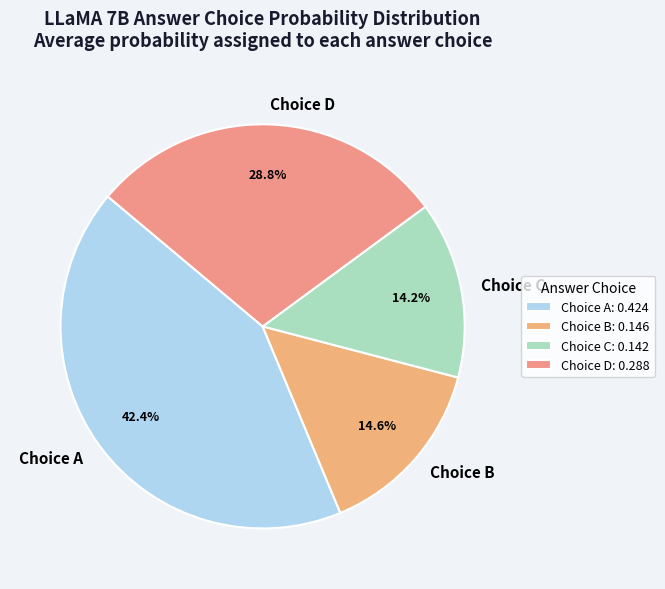

Approximately how many times larger is the value at Choice C compared to Choice A?

0.3